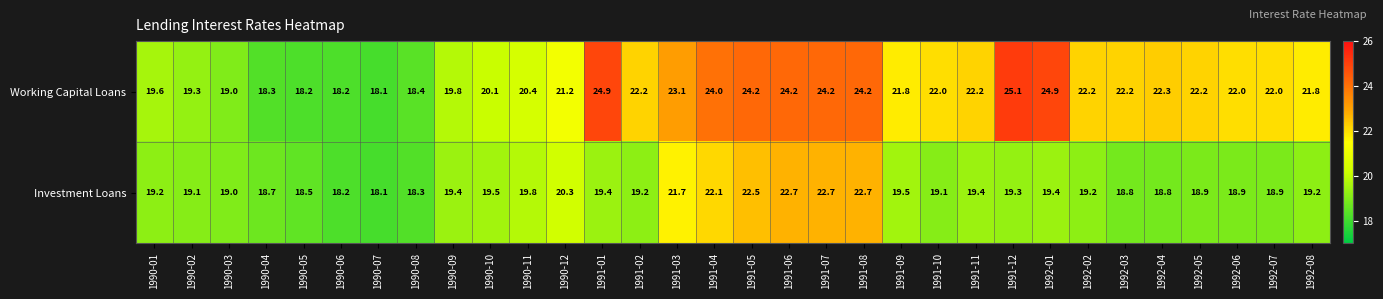

What is the difference between the maximum and second lowest values in the Investment Loans series?

4.5